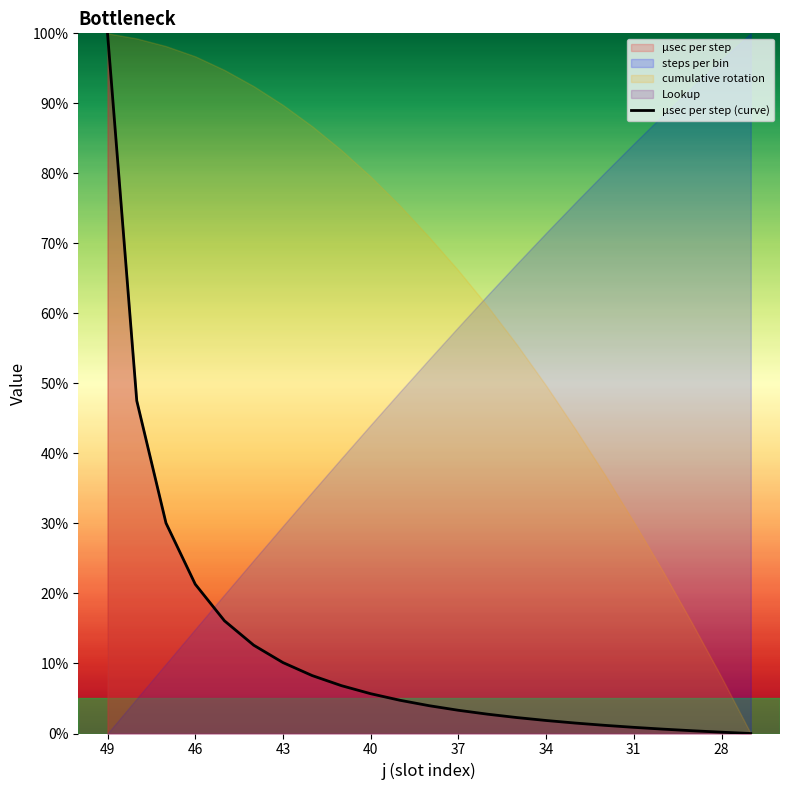

Which category has the highest value across all series?

49